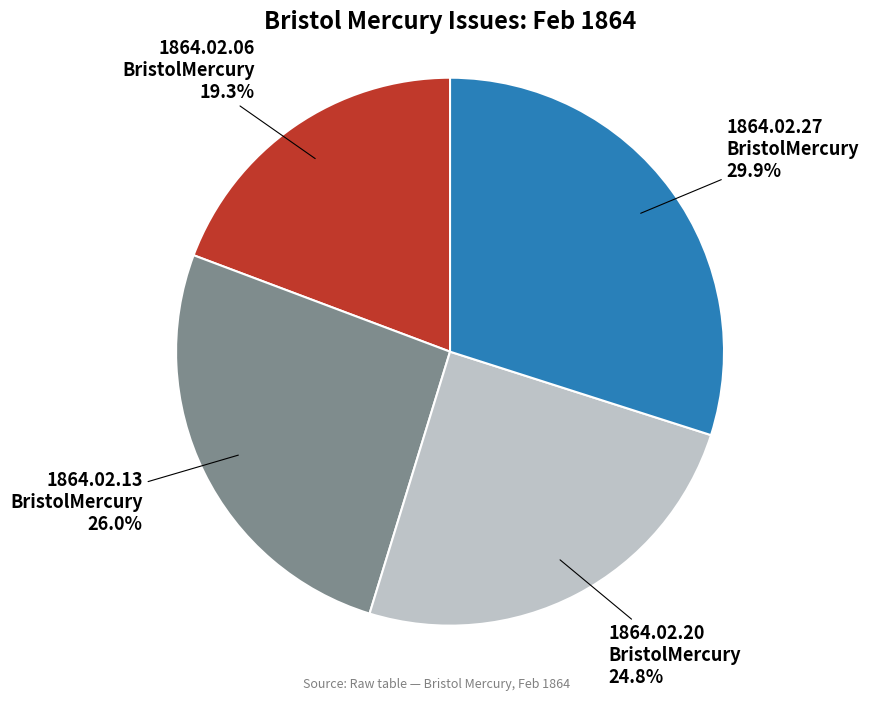

Count the number of slices in the pie.

4